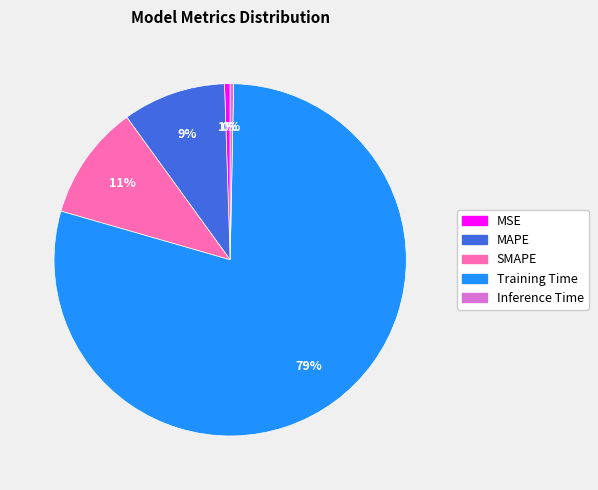

Is the sum of Inference Time and SMAPE greater than half?

No